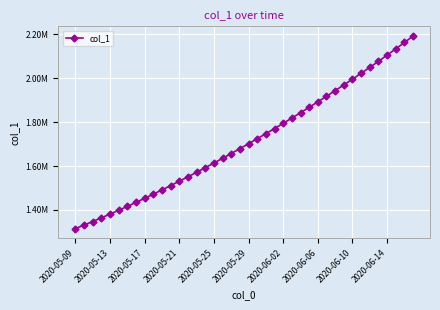

Is this an area chart (filled region under the line)?

No